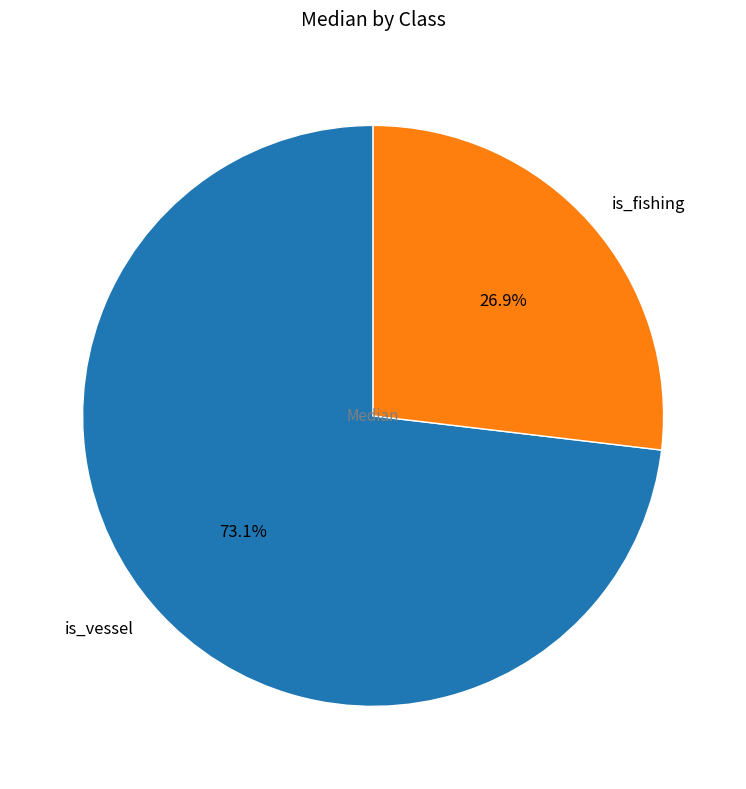

To the nearest percent, what percentage of the pie is is_vessel?

73%